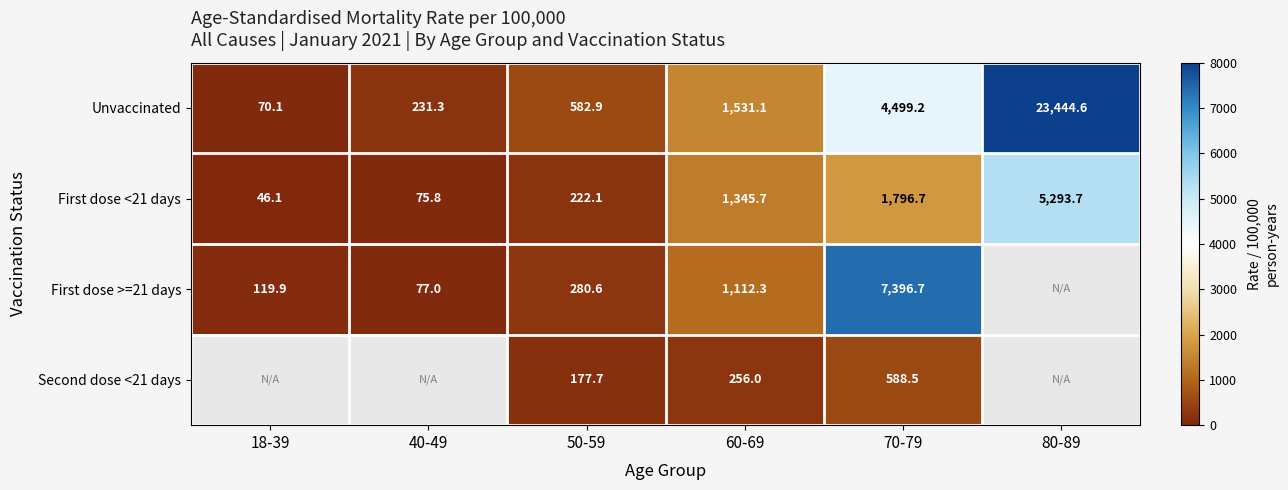

The value of Second dose <21 days at 60-69 is 441.3. True or false?

False